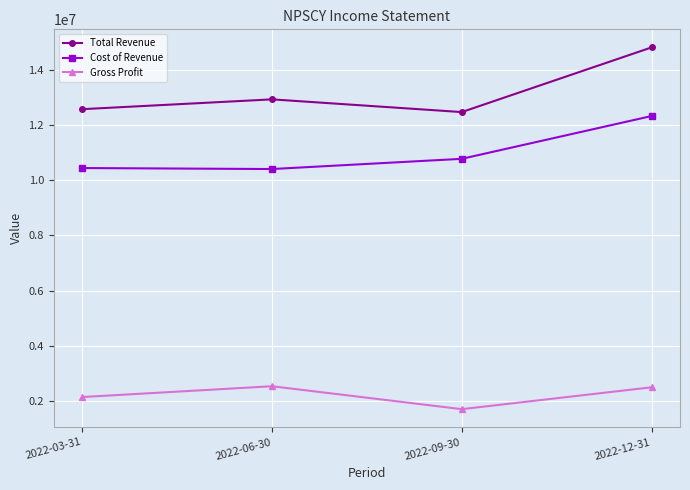

True or false: Total Revenue and Gross Profit cross at least once.

False